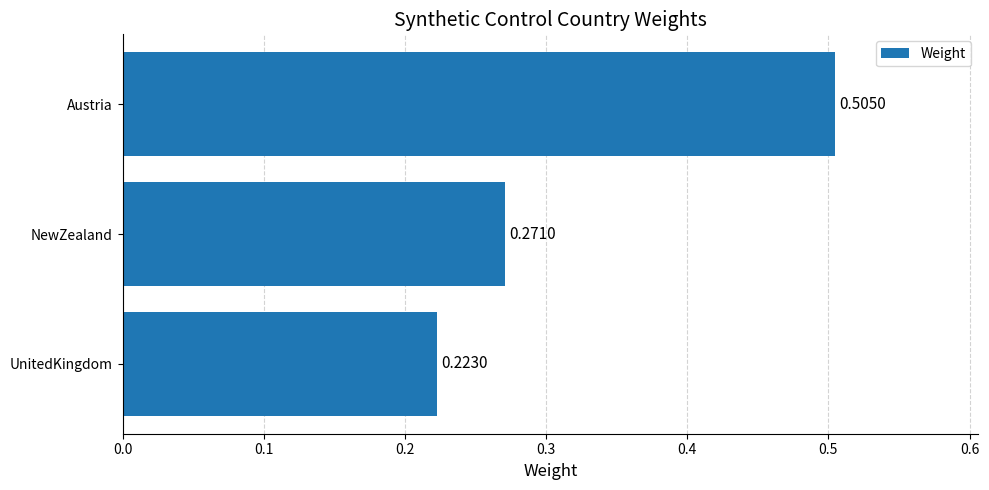

Are the bars horizontal?

Yes